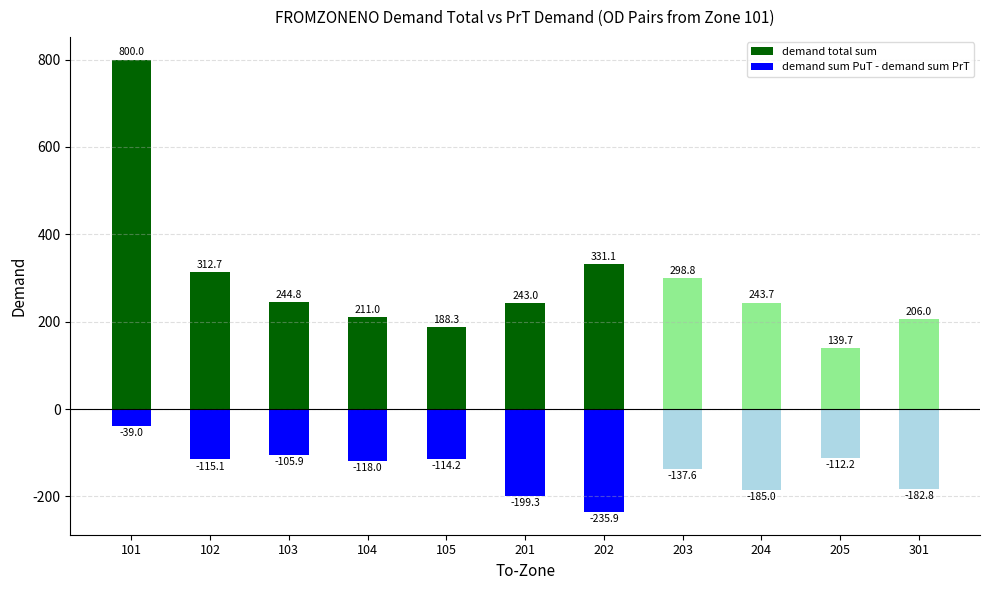

The demand sum PuT - demand sum PrT series shows -162.6 at 103. True or false?

False